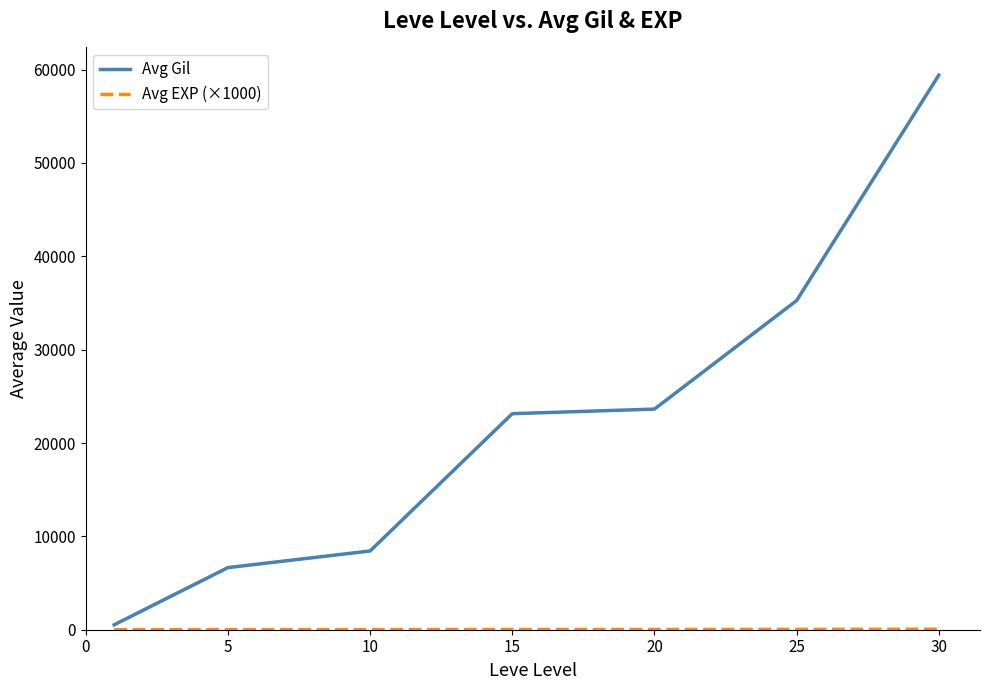

Which series has the largest range (max minus min)?

Avg Gil